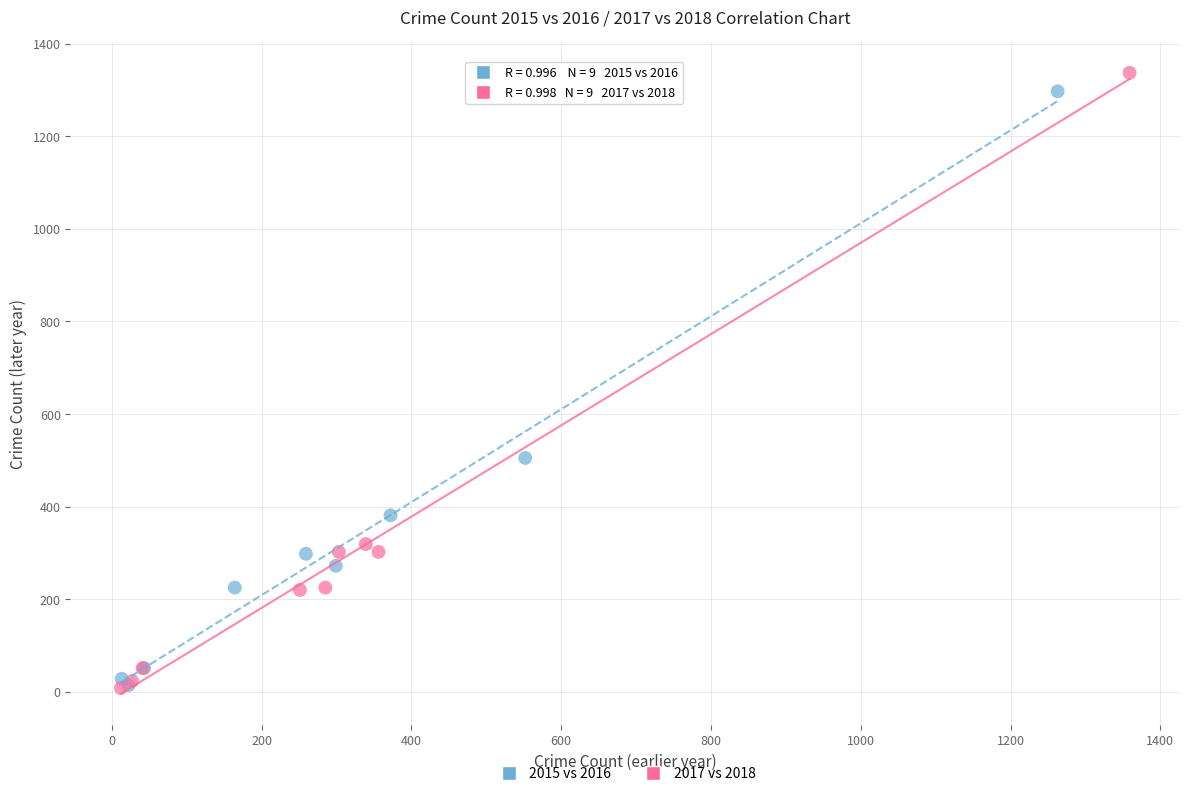

What are all the series names shown in the legend?

2015 vs 2016, 2017 vs 2018